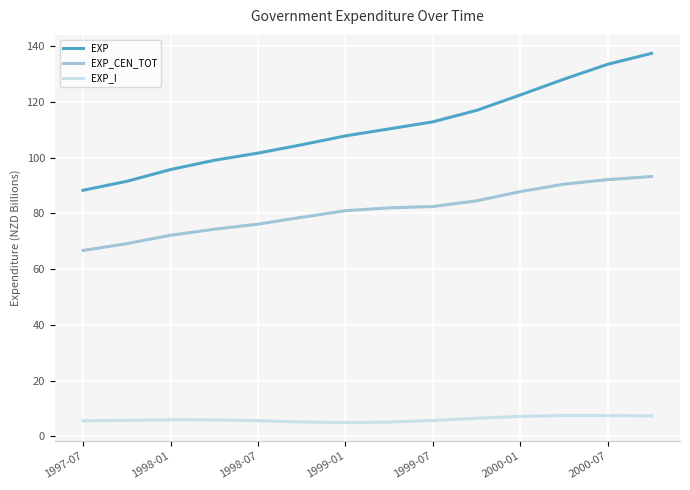

What is the average value of the EXP_CEN_TOT series?

80.7